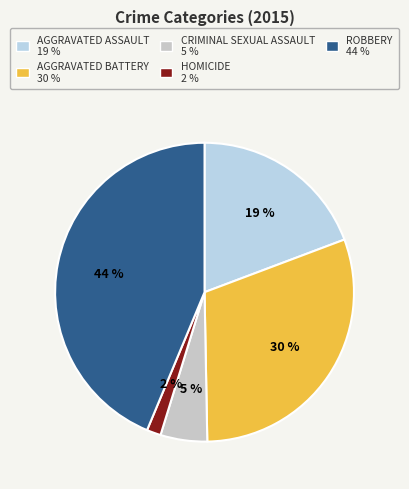

How many segments does this pie chart have?

5